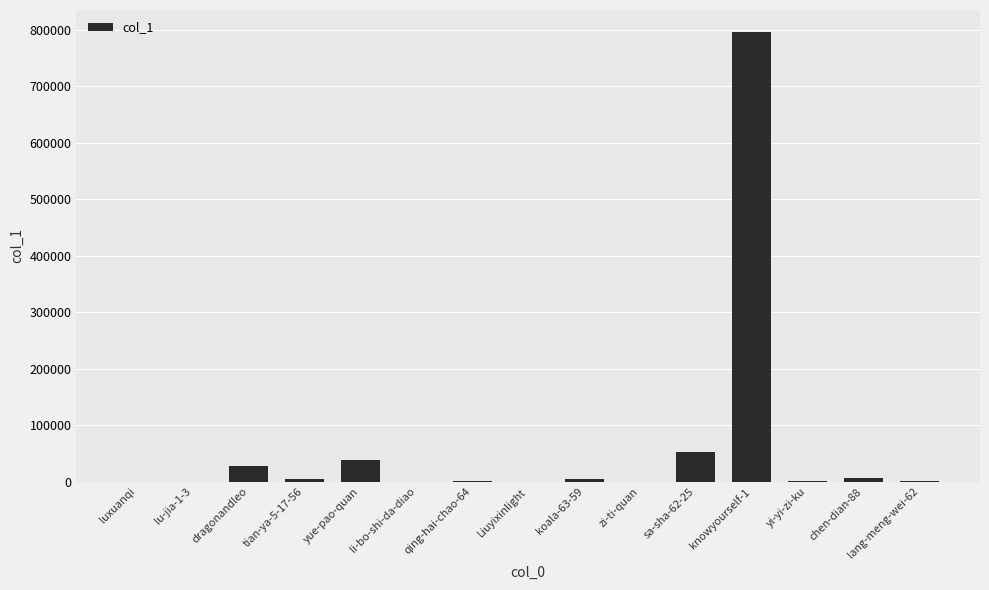

Which label corresponds to the largest value in the chart?

knowyourself-1